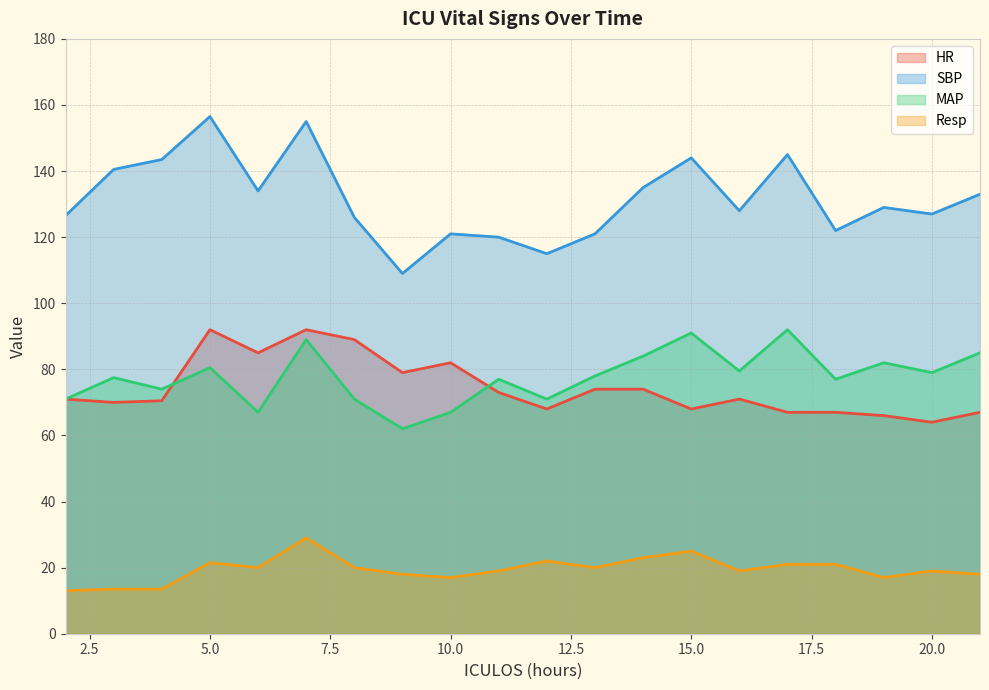

True or false: HR has more than 0 points higher than both neighbors.

True